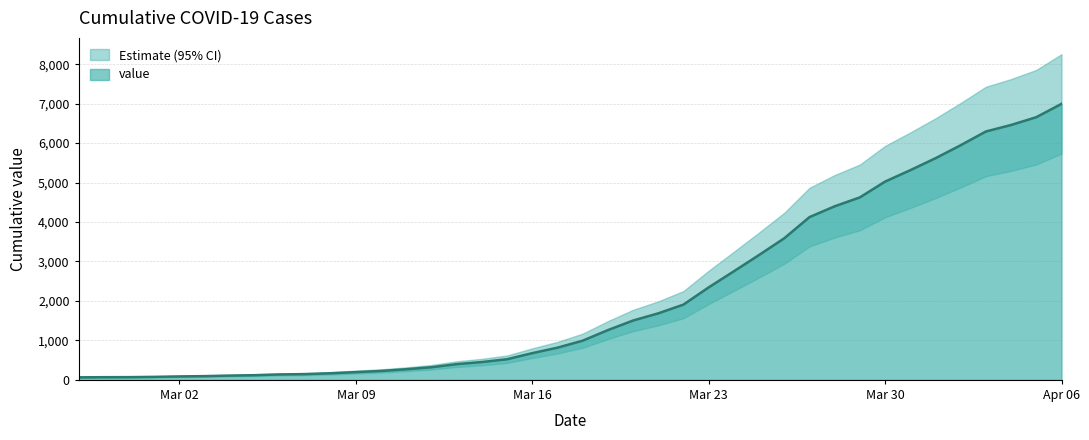

What is the maximum value shown in the chart?

6995